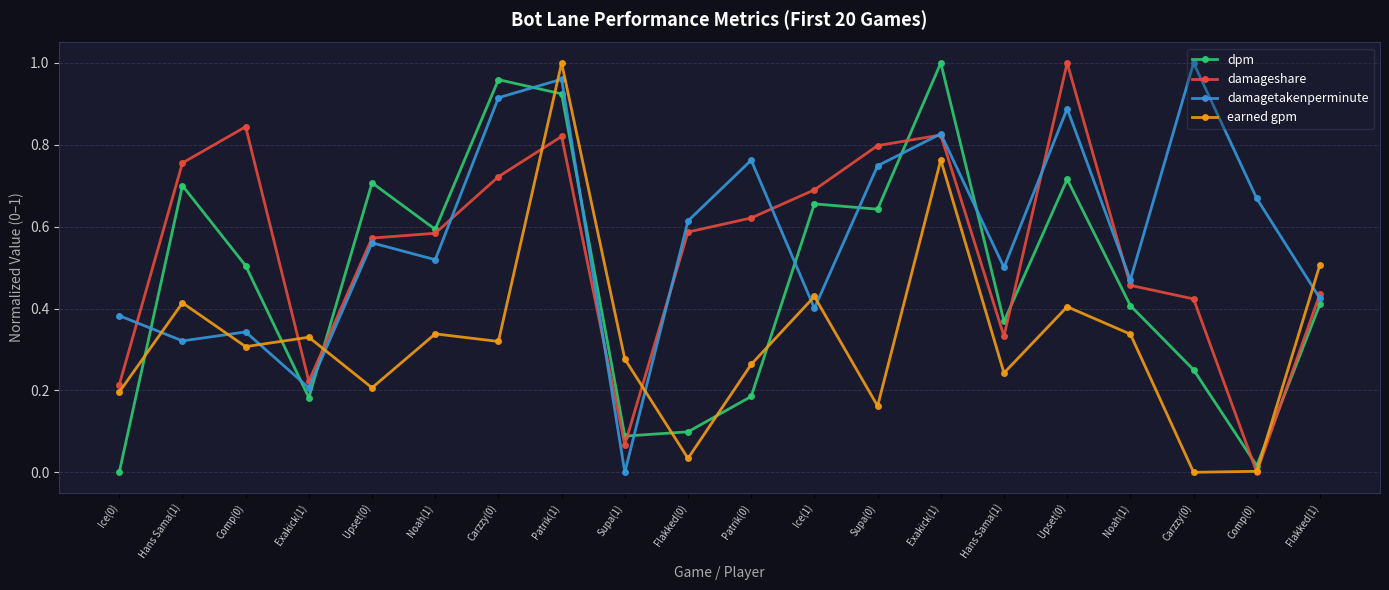

The value of damagetakenperminute at Noah(1) is 0.5. True or false?

True